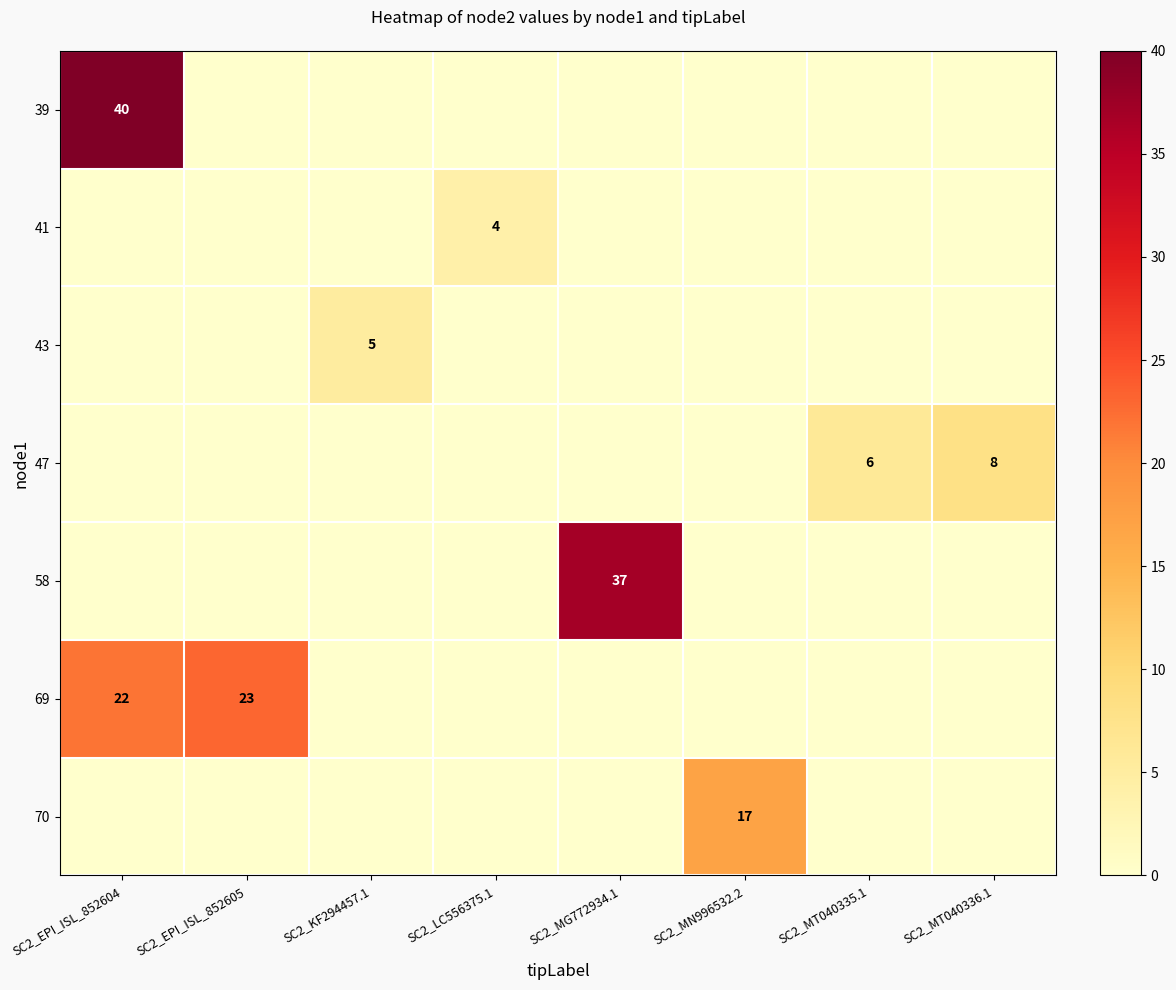

The 69 series shows 5 at SC2_EPI_ISL_852605. True or false?

False